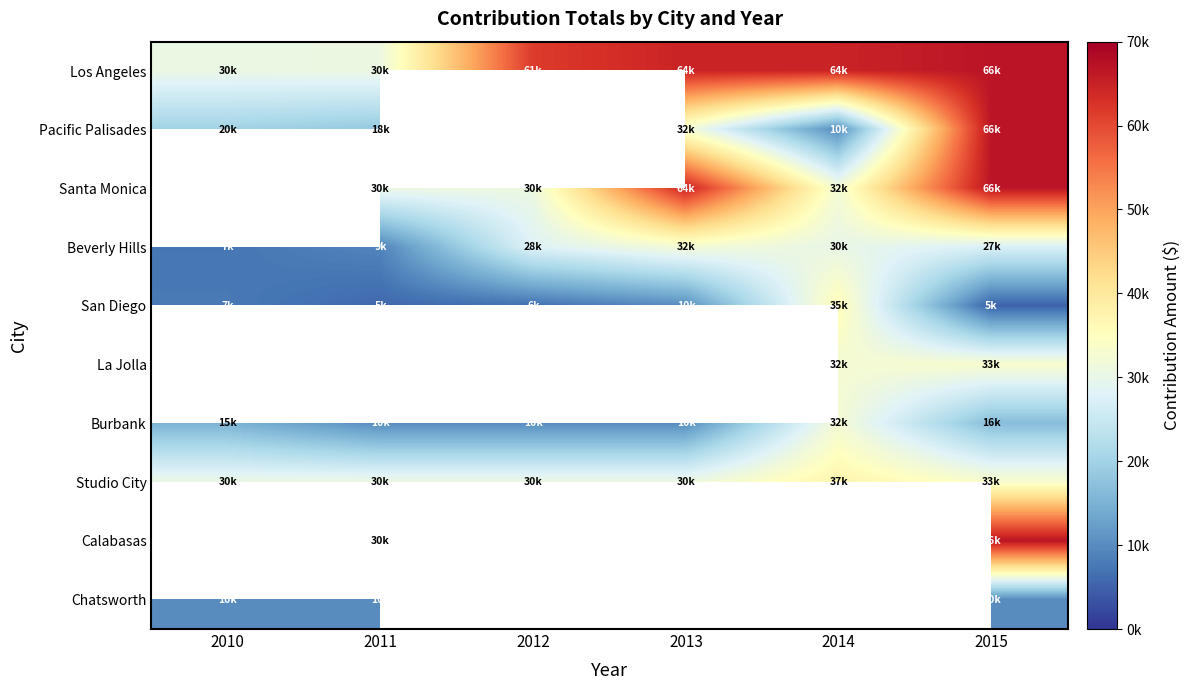

Rank the series at 2015 from highest to lowest value.

Los Angeles, Pacific Palisades, Santa Monica, Calabasas, La Jolla, Studio City, Beverly Hills, Burbank, Chatsworth, San Diego